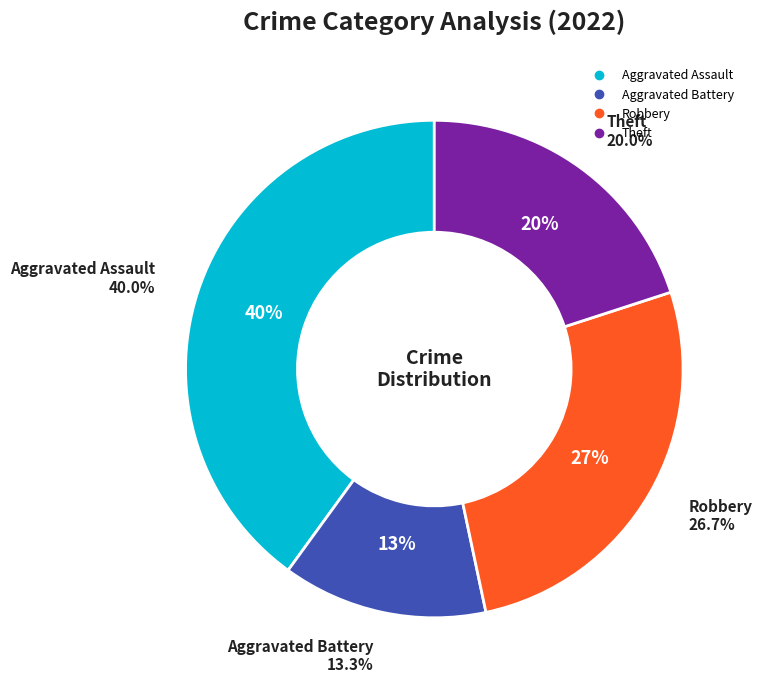

The Theft slice represents 20% of the pie. True or false?

True